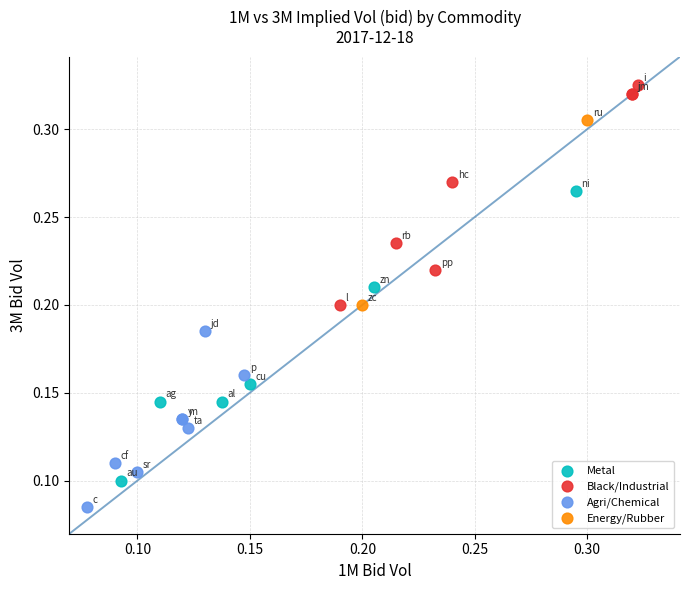

What are all the series names shown in the legend?

Metal, Black/Industrial, Agri/Chemical, Energy/Rubber